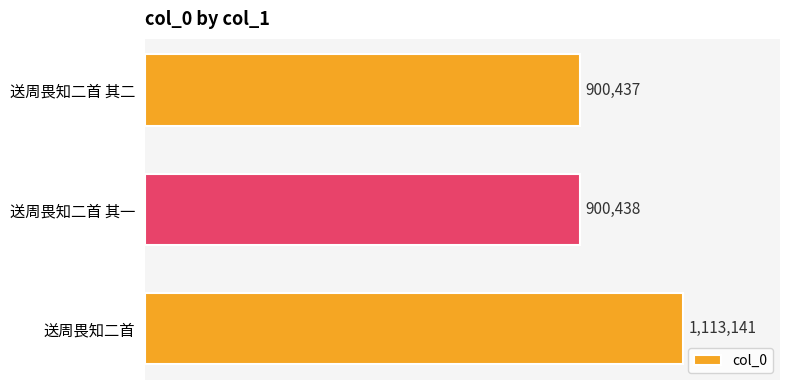

The value at 送周畏知二首 其二 is 900437. True or false?

True